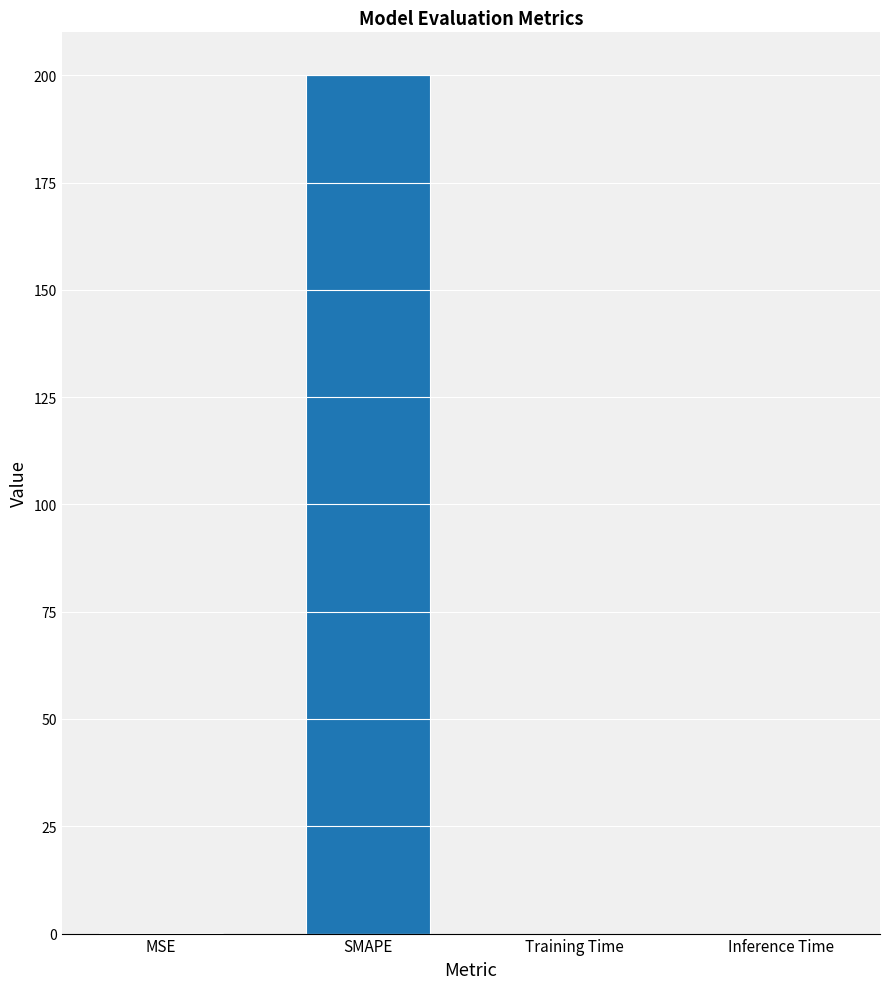

Which has a higher value, MSE or SMAPE?

SMAPE